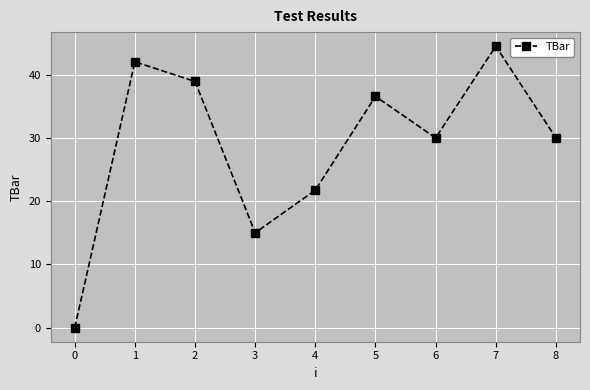

What is the difference between the maximum and minimum values?

44.5